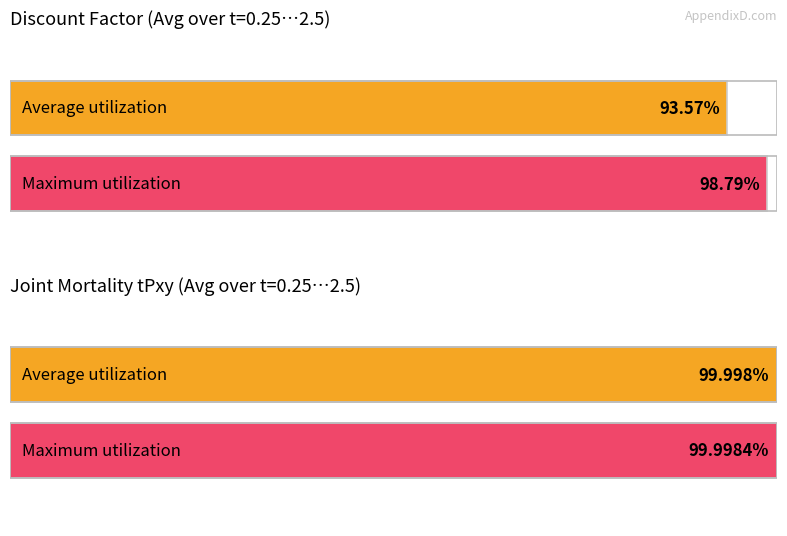

Is the value of Average utilization at 1.0 greater than the value of Maximum utilization at 1.25?

No